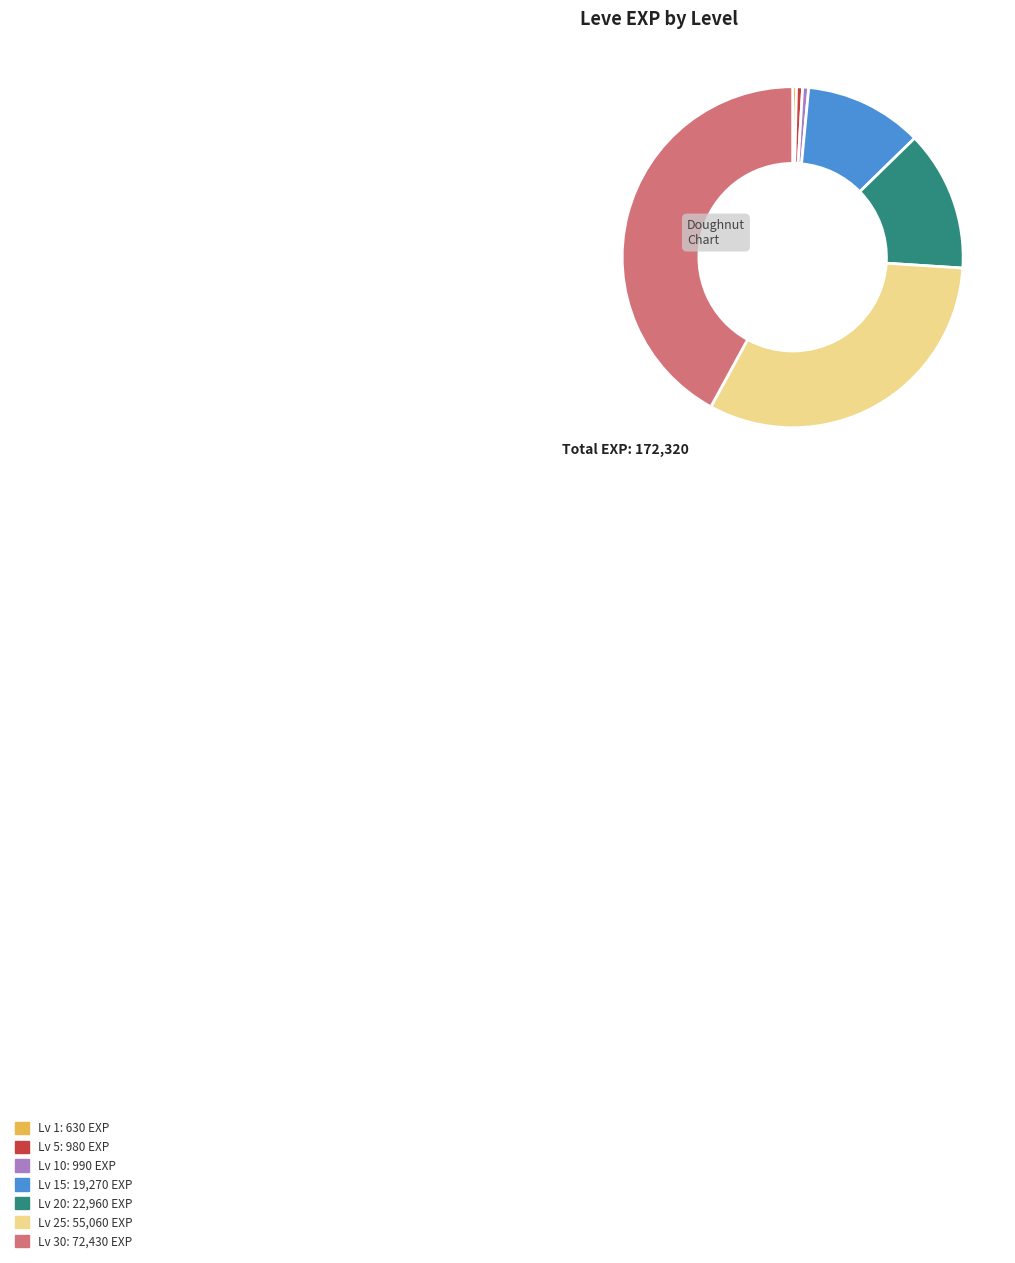

Is there any slice that represents more than half of the pie?

No